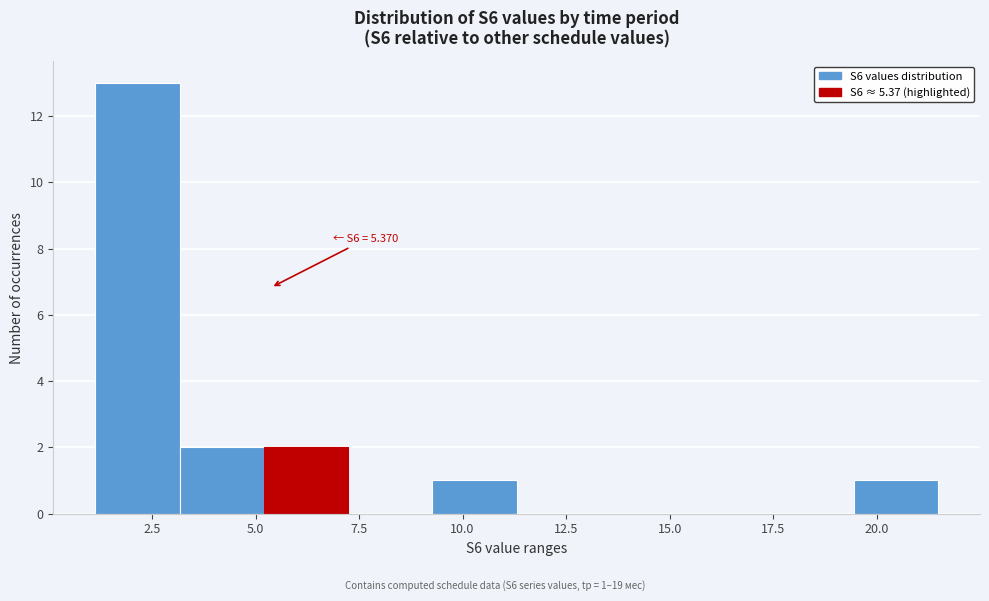

Over which range of the x-axis is the bar tallest?

1.0 to 3.0